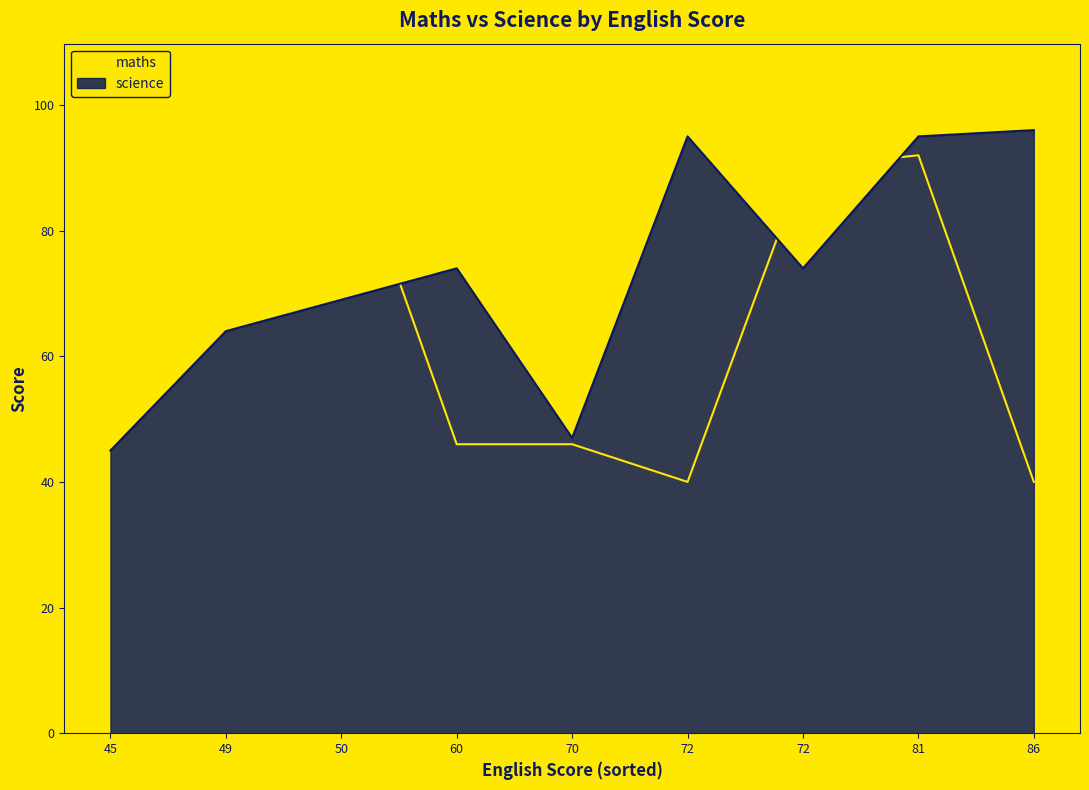

What is the value of the maths point at the 1st from the left?

46